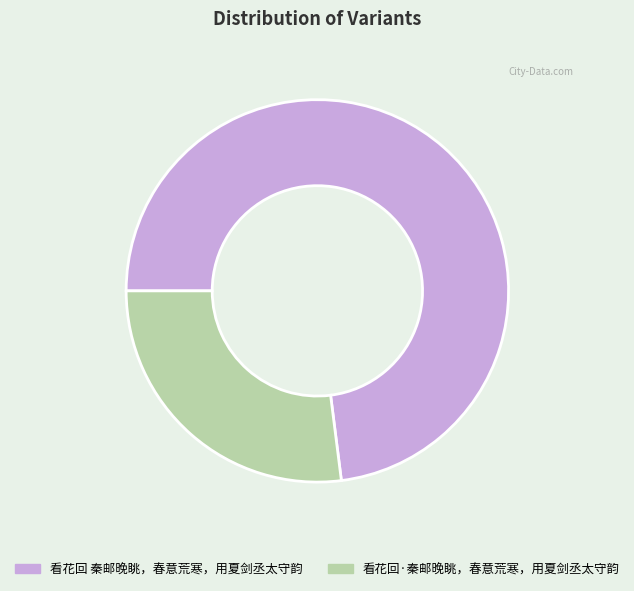

Between 看花回 秦邮晚眺，春意荒寒，用夏剑丞太守韵 and 看花回·秦邮晚眺，春意荒寒，用夏剑丞太守韵, which is larger?

看花回 秦邮晚眺，春意荒寒，用夏剑丞太守韵